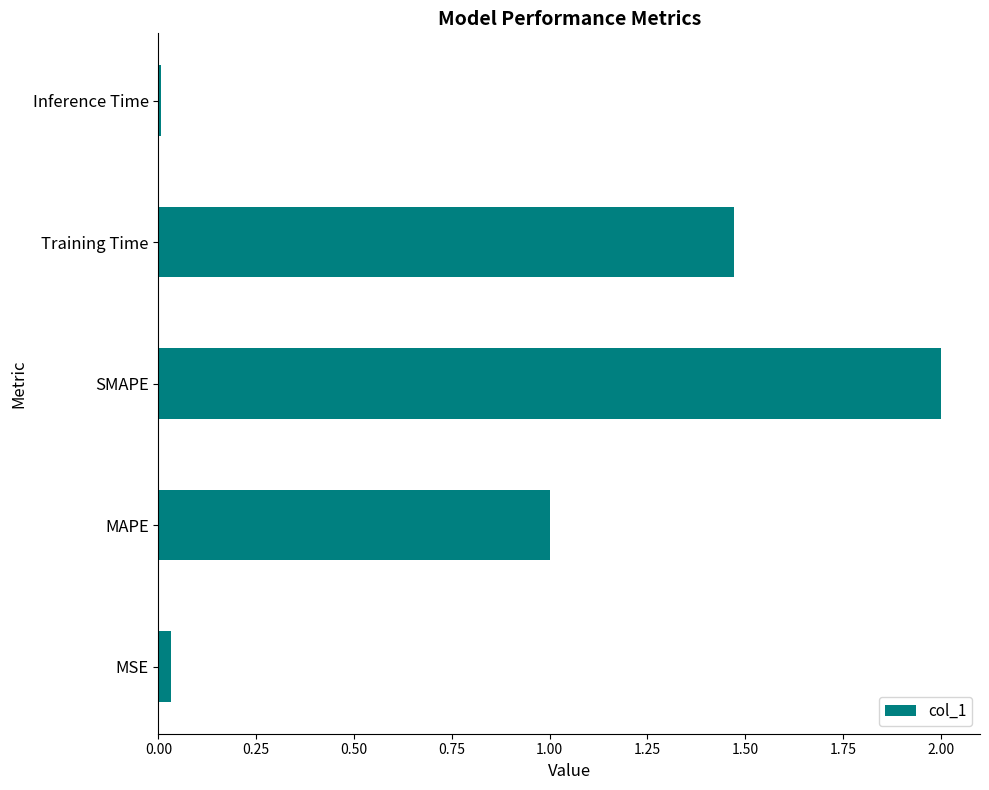

How many data points does each series have?

5